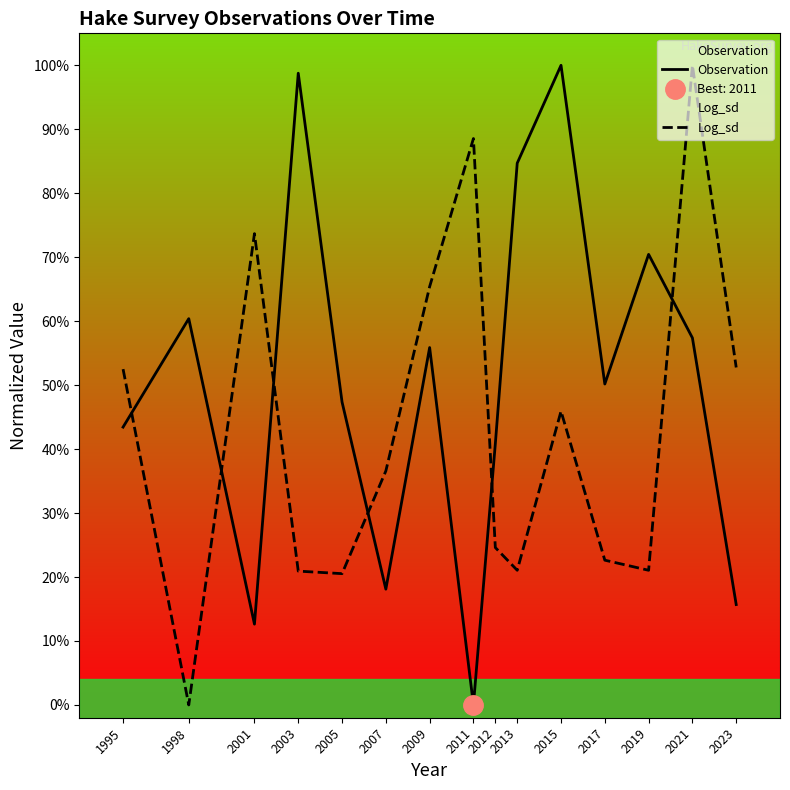

What are all the series names shown in the legend?

Observation, Log_sd